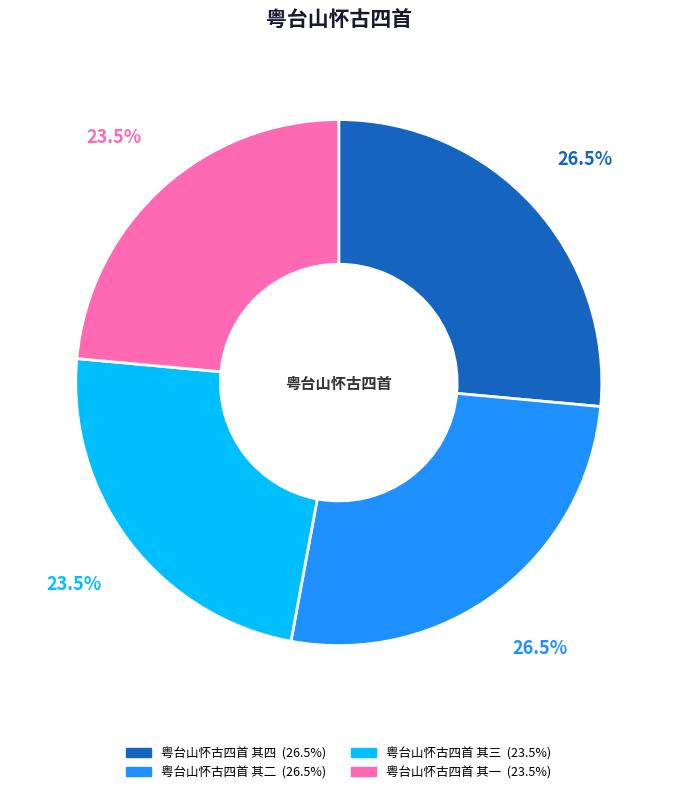

Combined, what portion of the pie is 粤台山怀古四首 其四 and 粤台山怀古四首 其三?

50.0%